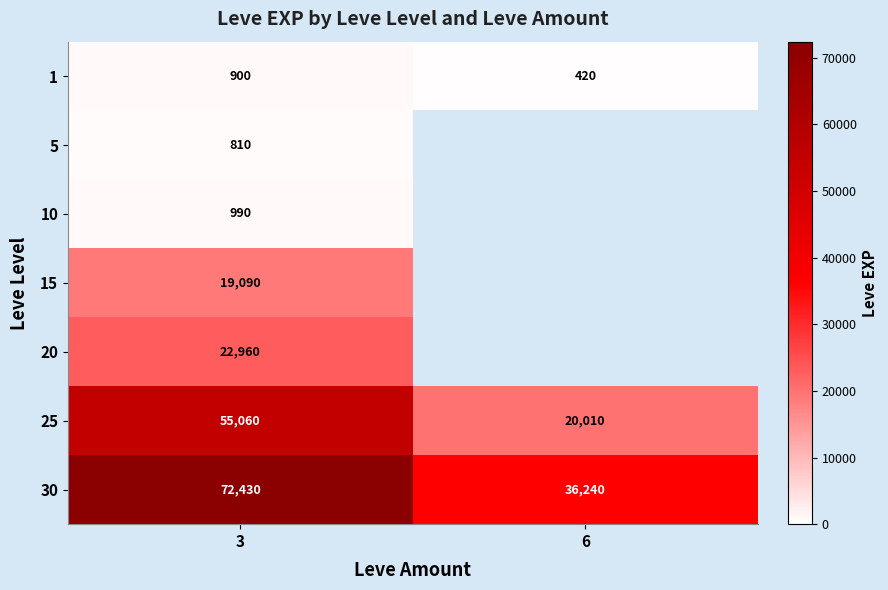

Is the value of 1 at 3 greater than the value of 25 at 3?

No